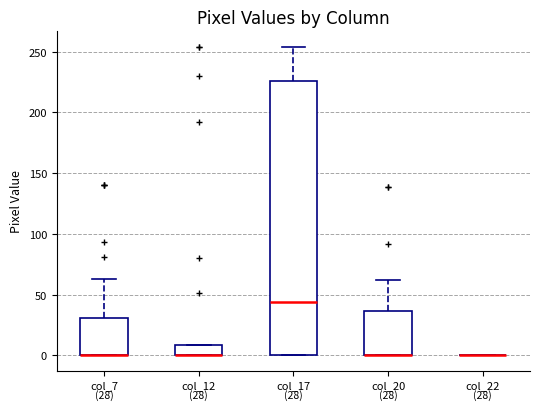

Comparing the boxes themselves (not the whiskers), which one is the tallest?

col_17